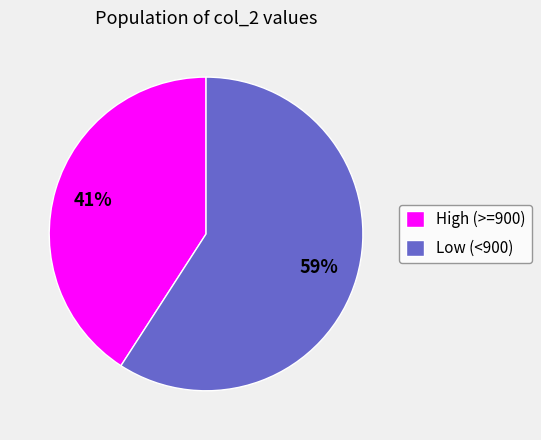

Which slice is the largest?

Low (<900)